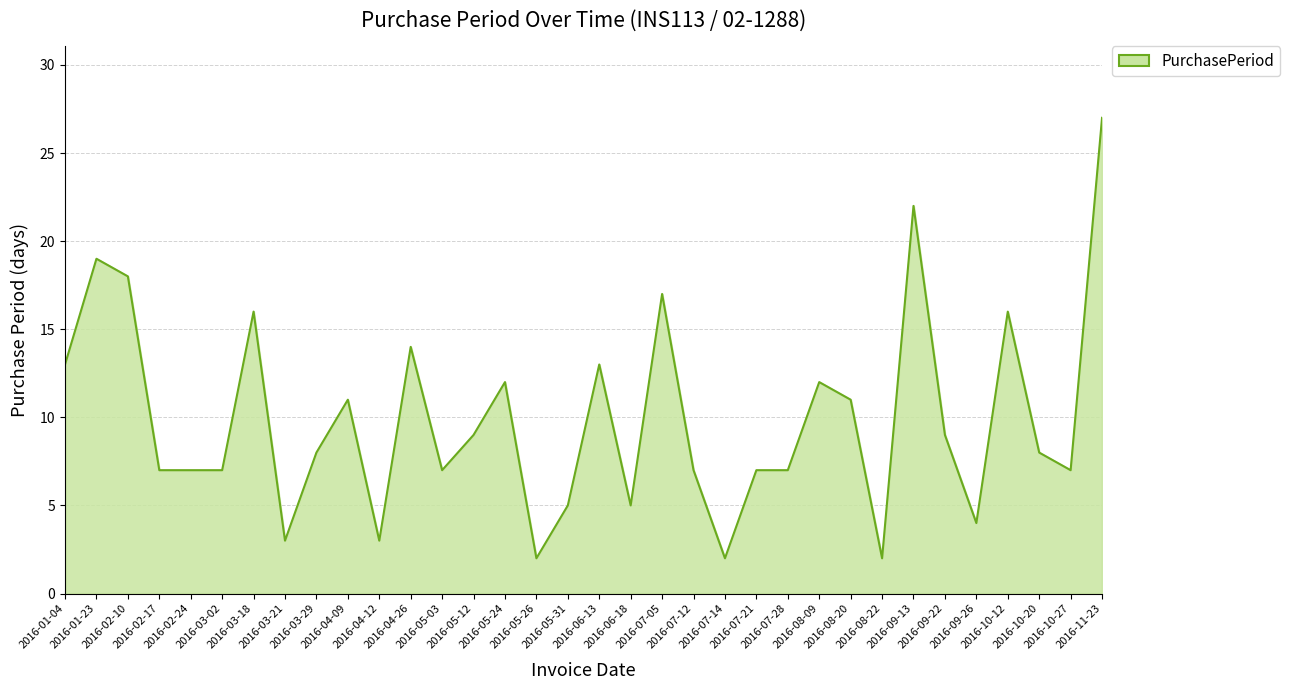

What is the sum of the values at 2016-05-31 and 2016-09-26?

9